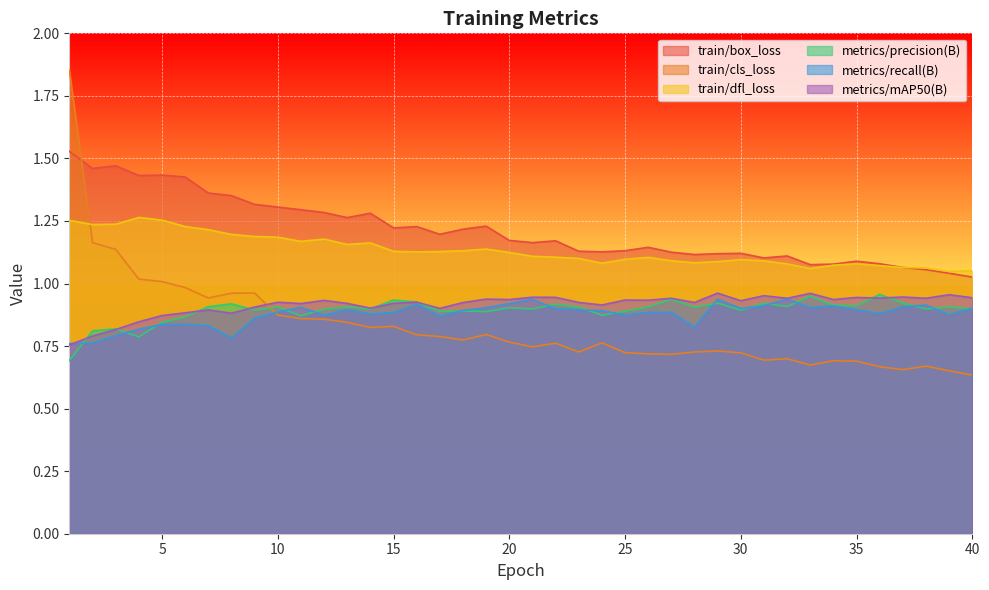

Which category has the highest value across all series?

1